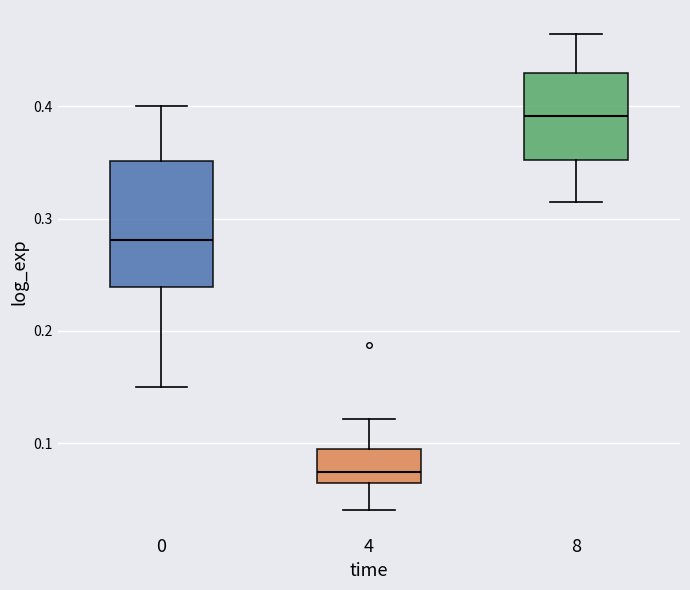

Reading left to right, transcribe this box plot: for each box, give where its median line is, the range the box spans, and where its two whiskers end, as read against the y-axis. The values are not printed on the chart, so give them approximately, as read against the axis.

0: median 0.28, box 0.24 to 0.35, whiskers 0.15 to 0.40
4: median 0.07, box 0.06 to 0.10, whiskers 0.04 to 0.12
8: median 0.39, box 0.35 to 0.43, whiskers 0.32 to 0.46